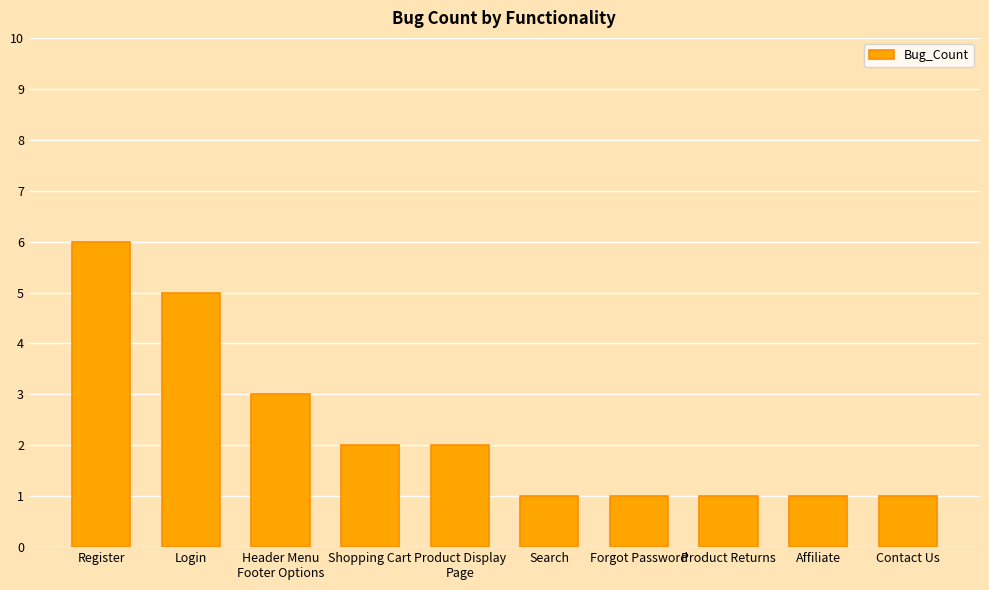

How many distinct data groups are displayed?

1